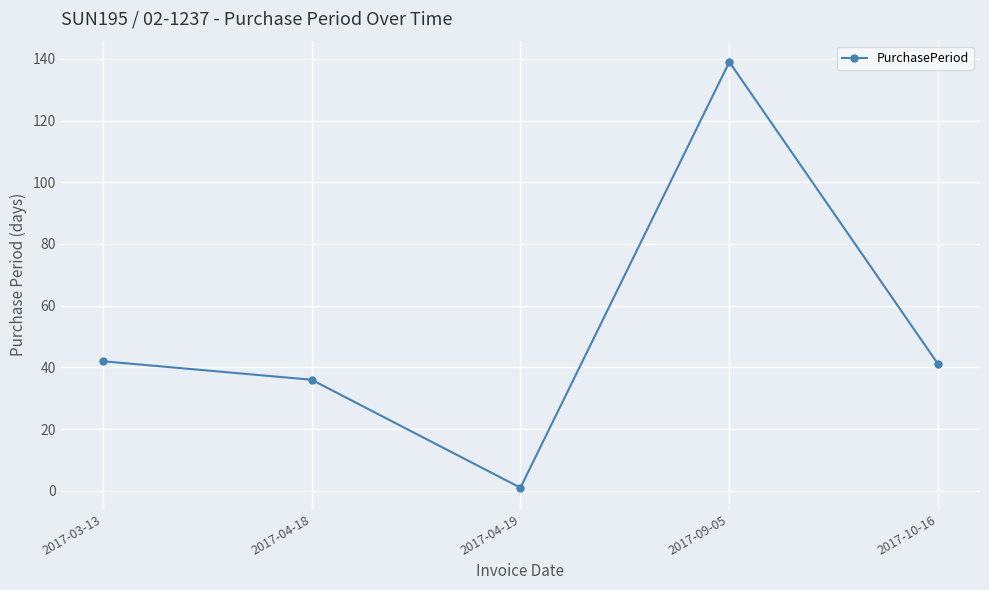

Reading right to left, extract all data points from this chart.

2017-10-16=41	2017-09-05=139	2017-04-19=1	2017-04-18=36	2017-03-13=42